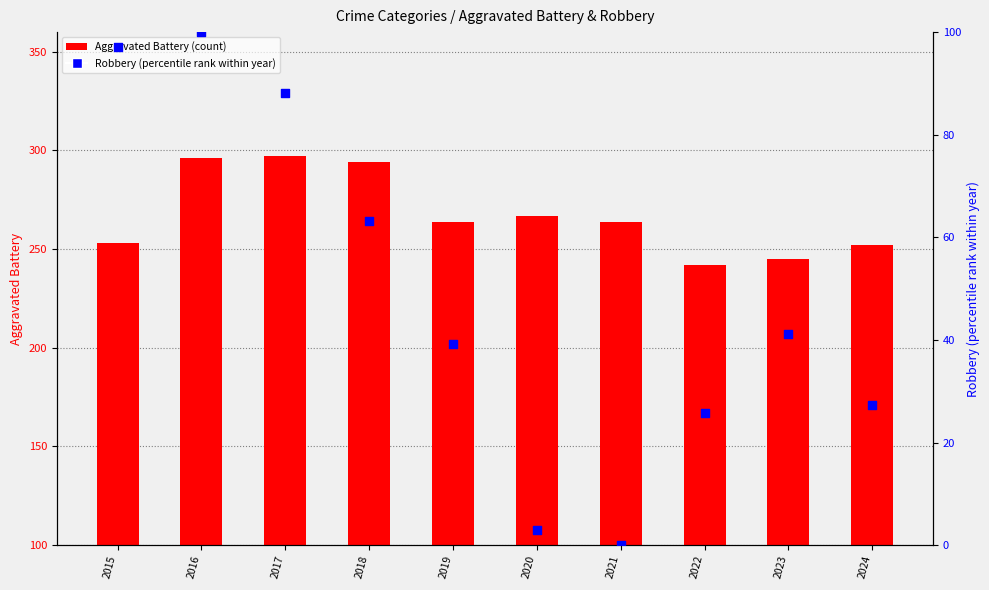

At how many categories does at least one series exceed 218?

10